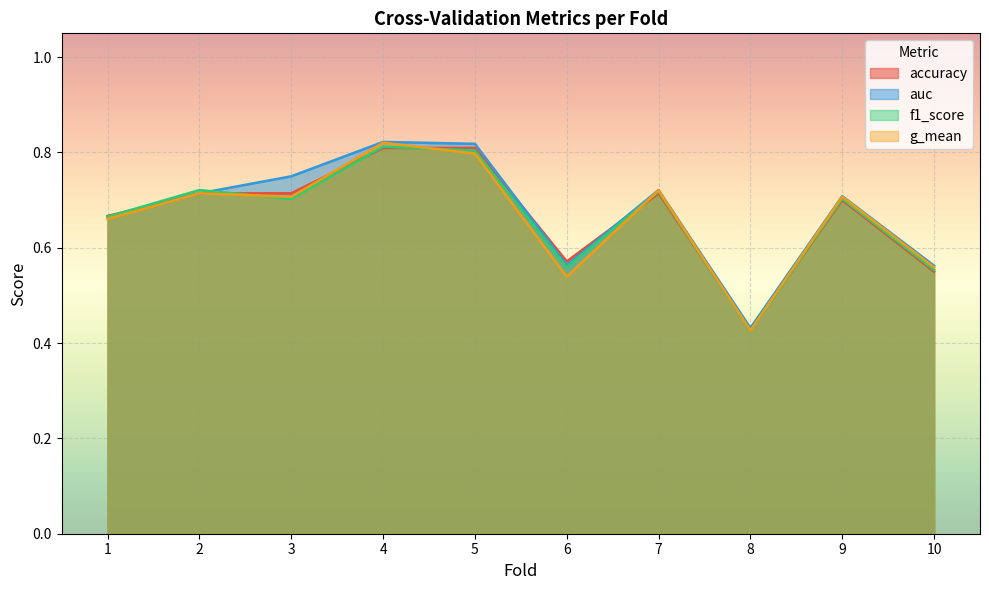

What is the approximate value of auc at 2?

0.7